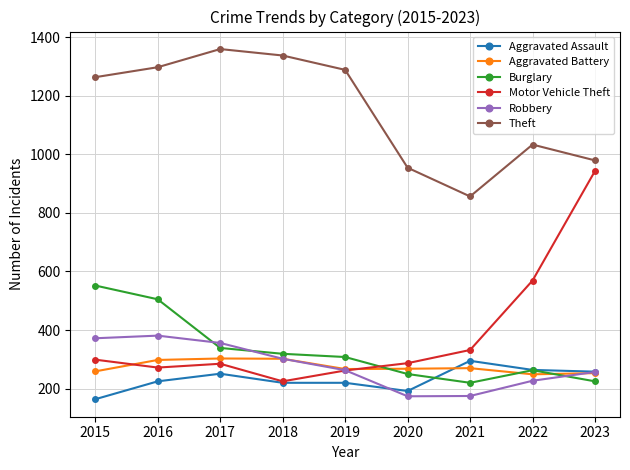

What is the approximate value of Theft at 2021, to the nearest 100?

900